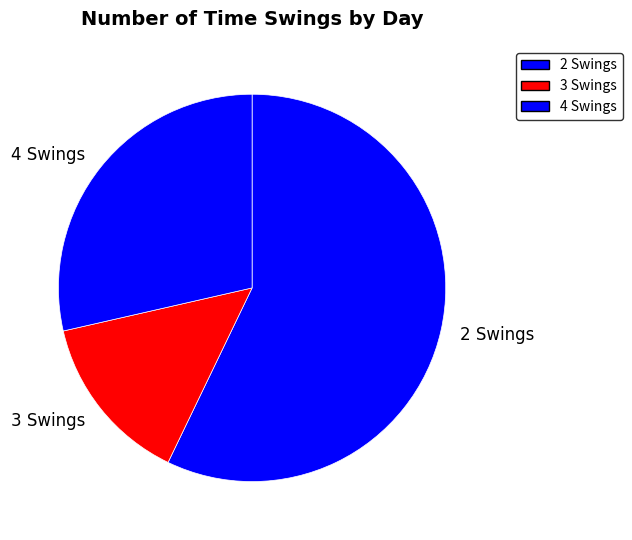

Which category accounts for the majority?

2 Swings